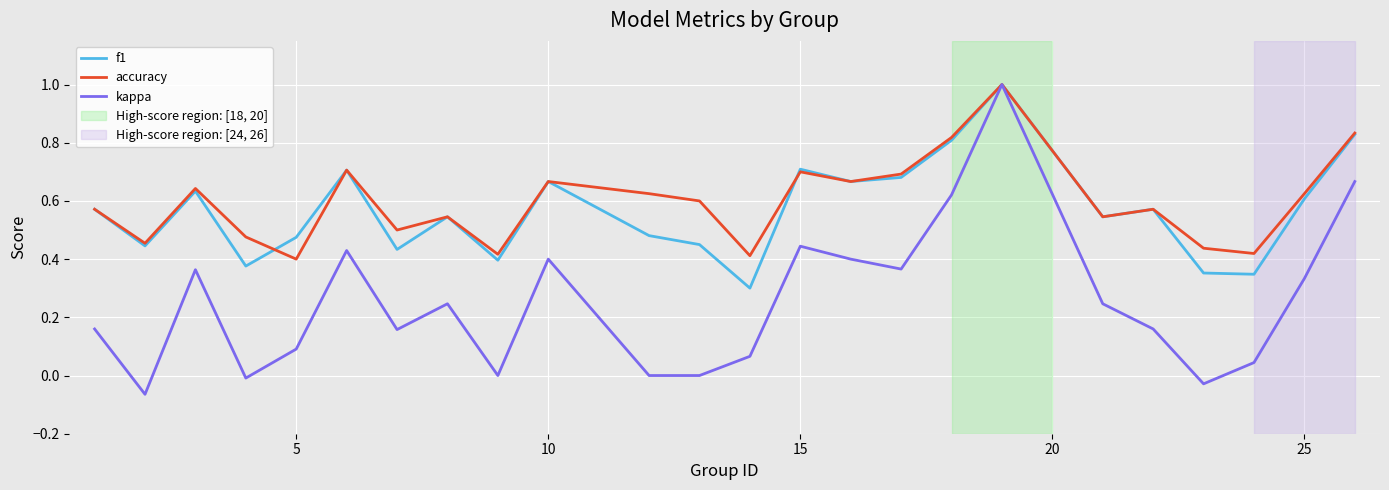

Which series has the largest range (max minus min)?

kappa